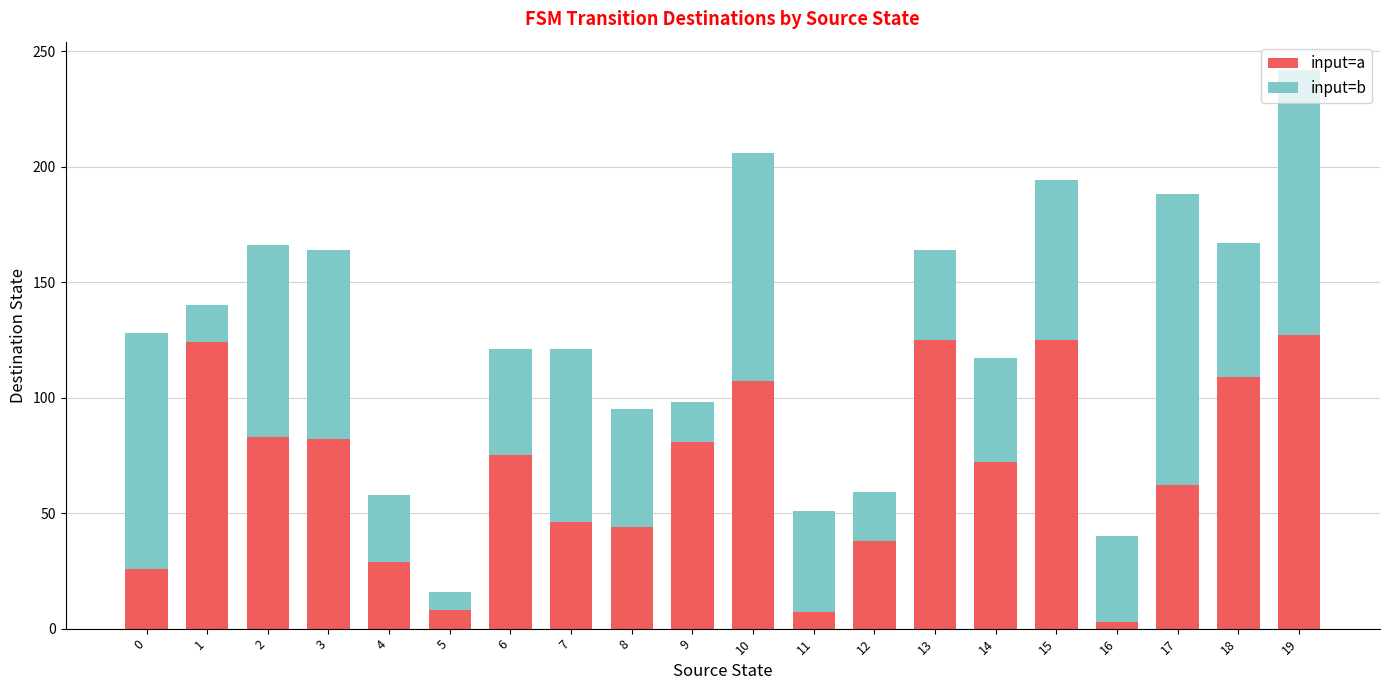

At which category is the sum across all series the highest?

19